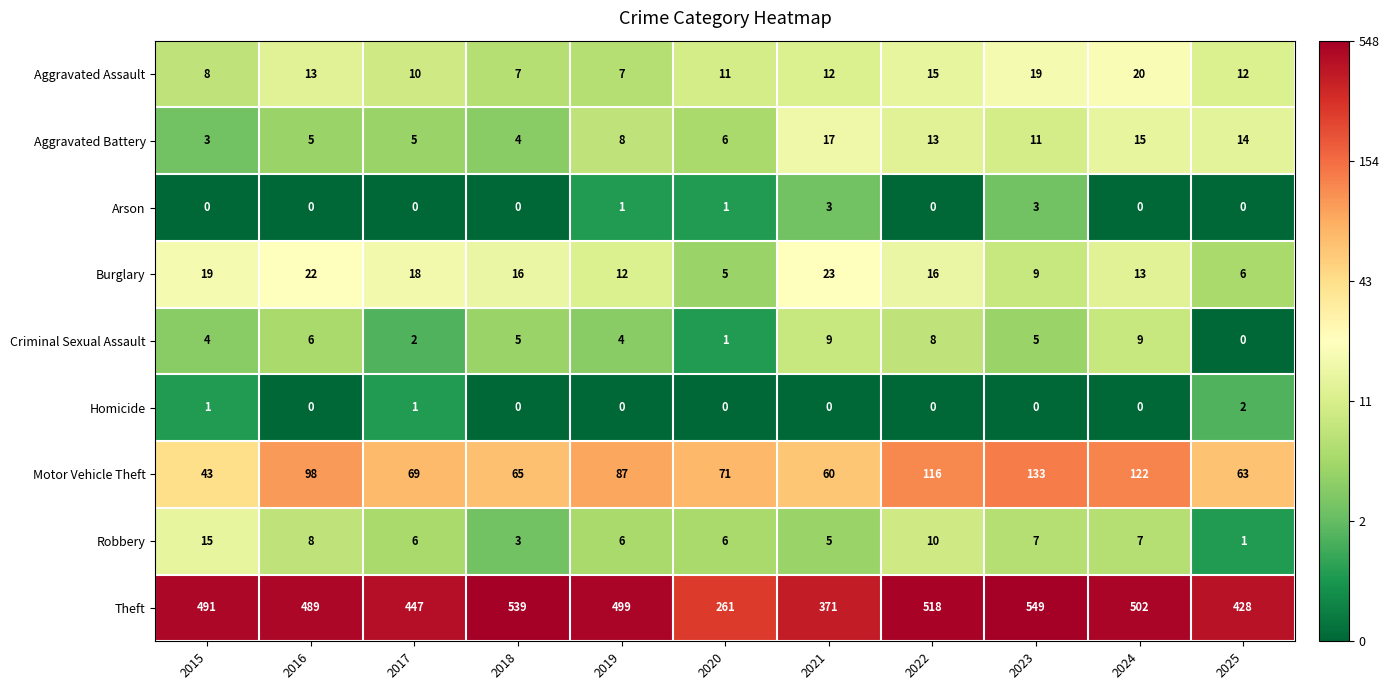

List the series in order of their peak value, lowest first.

Homicide, Arson, Criminal Sexual Assault, Robbery, Aggravated Battery, Aggravated Assault, Burglary, Motor Vehicle Theft, Theft